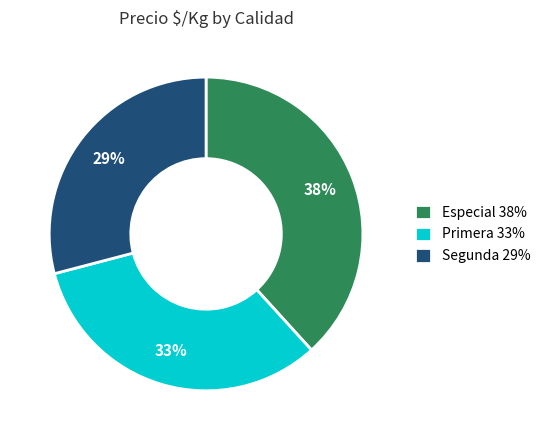

To the nearest percent, what is the difference between the Primera and Segunda slice percentages?

4%